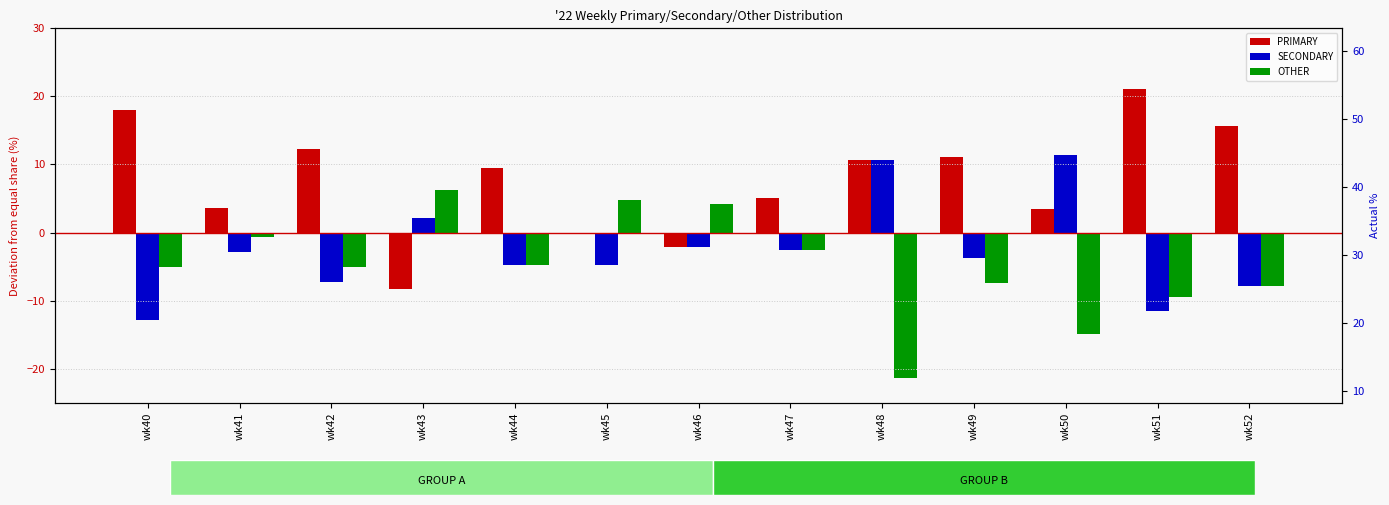

List the labels in order of SECONDARY value, largest first.

wk50, wk48, wk43, wk46, wk47, wk41, wk49, wk44, wk45, wk42, wk52, wk51, wk40